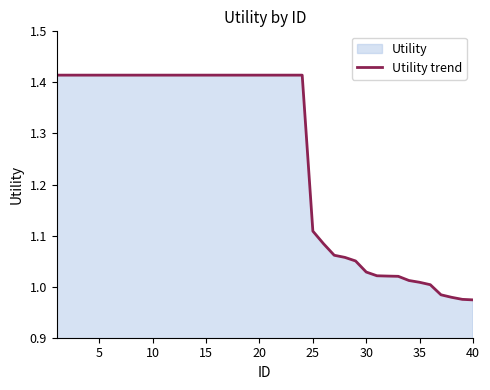

True or false: the data has more than 2 interior local peaks.

False